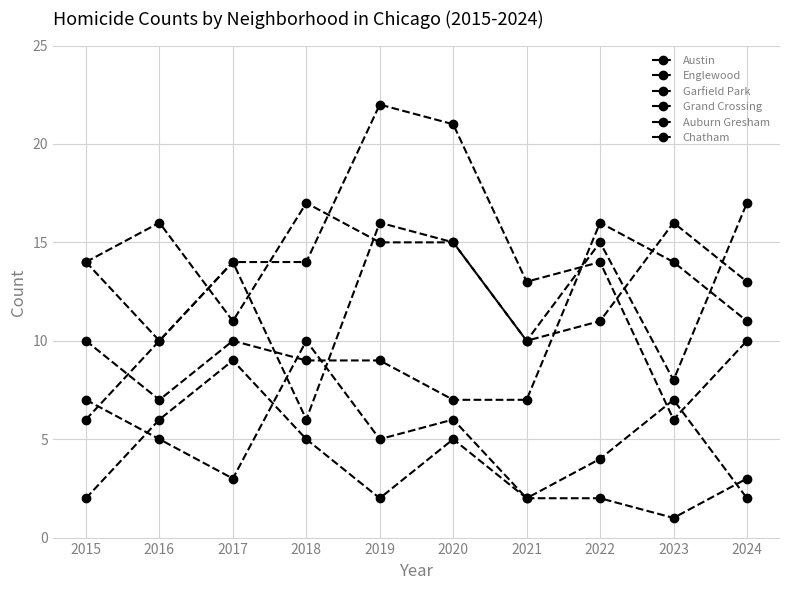

Does the chart have visible grid lines?

Yes